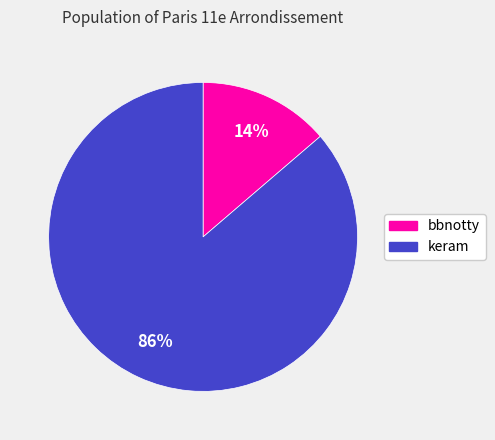

To the nearest percent, what is the average slice percentage?

50%